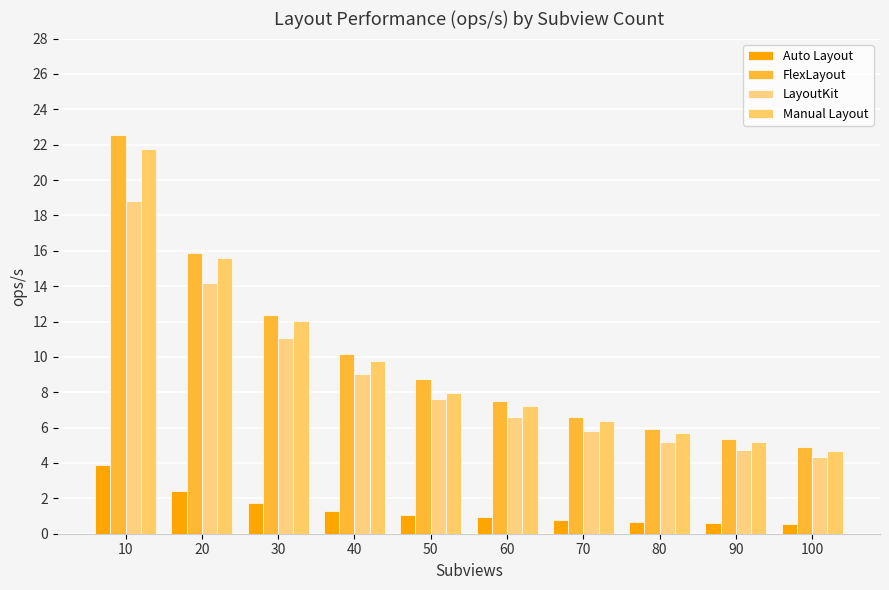

What is the value of the FlexLayout bar at the 4th from the left?

10.1